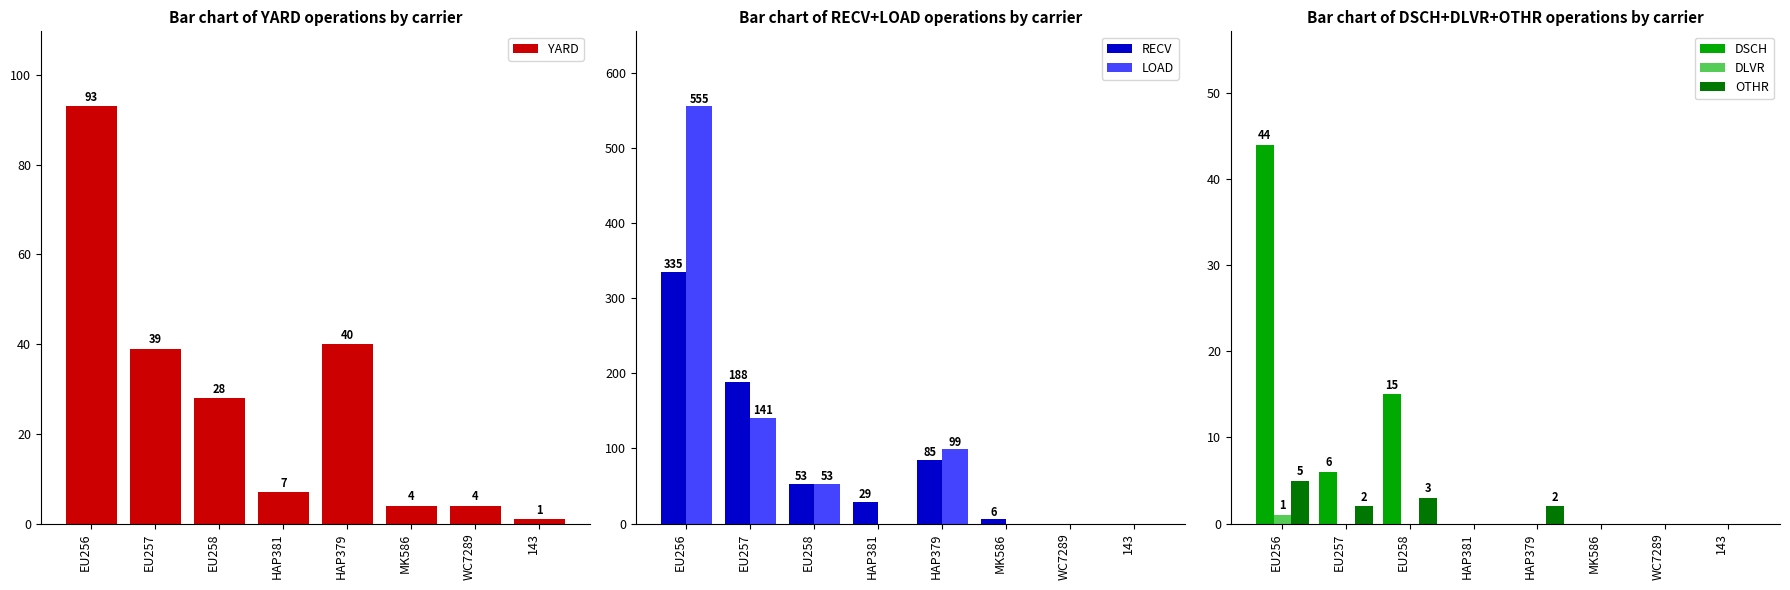

The LOAD series shows 99 at HAP379. True or false?

True